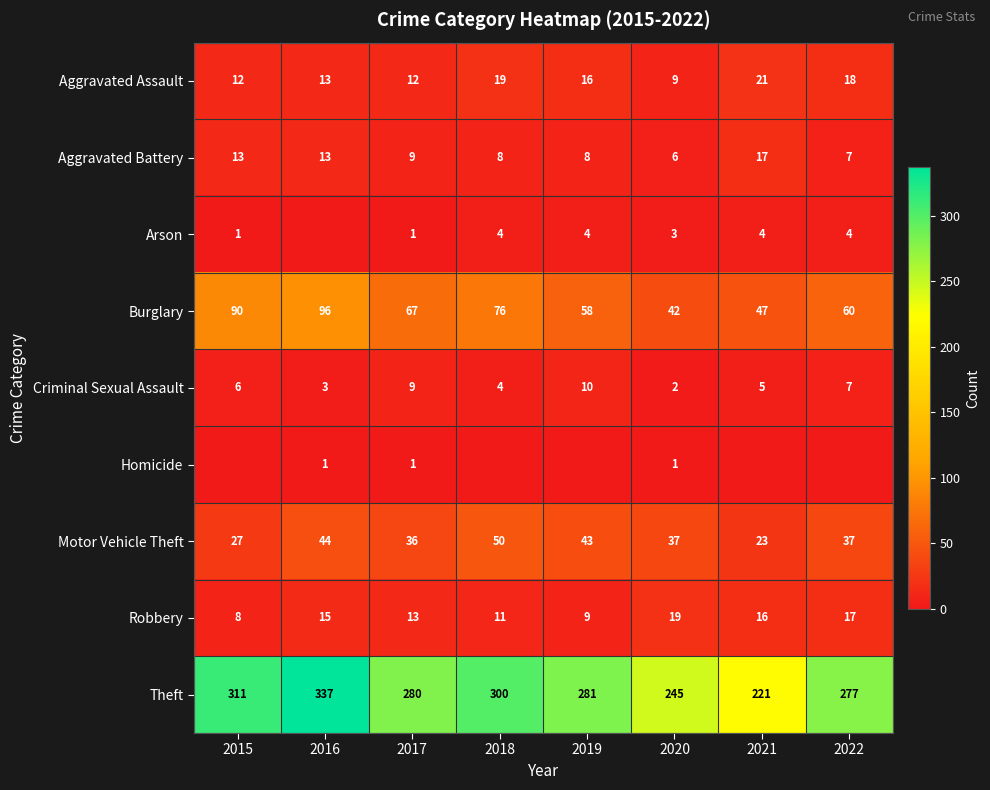

What is the difference between the highest and lowest values at 2017?

279